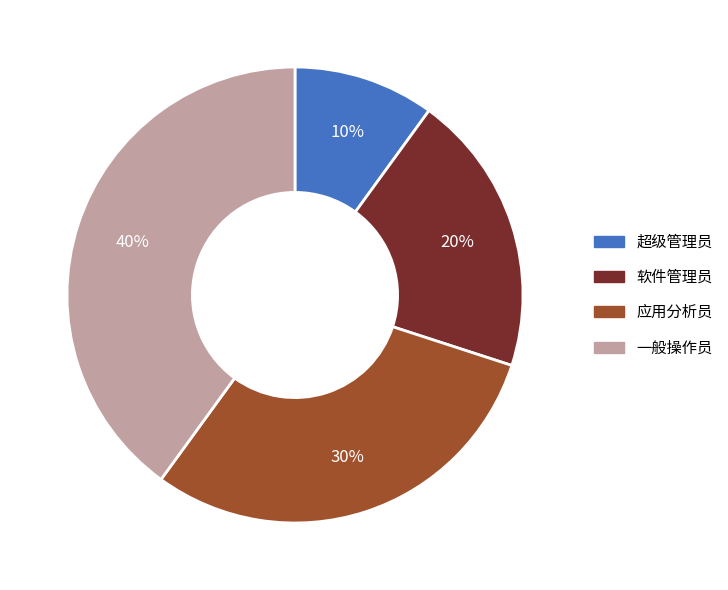

Rank the categories by value from highest to lowest.

一般操作员, 应用分析员, 软件管理员, 超级管理员